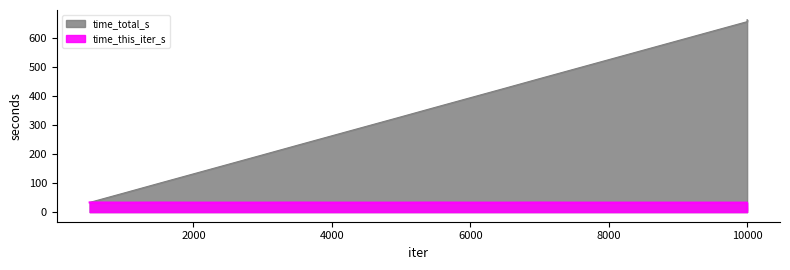

At which category does the chart reach its peak across all series?

10000